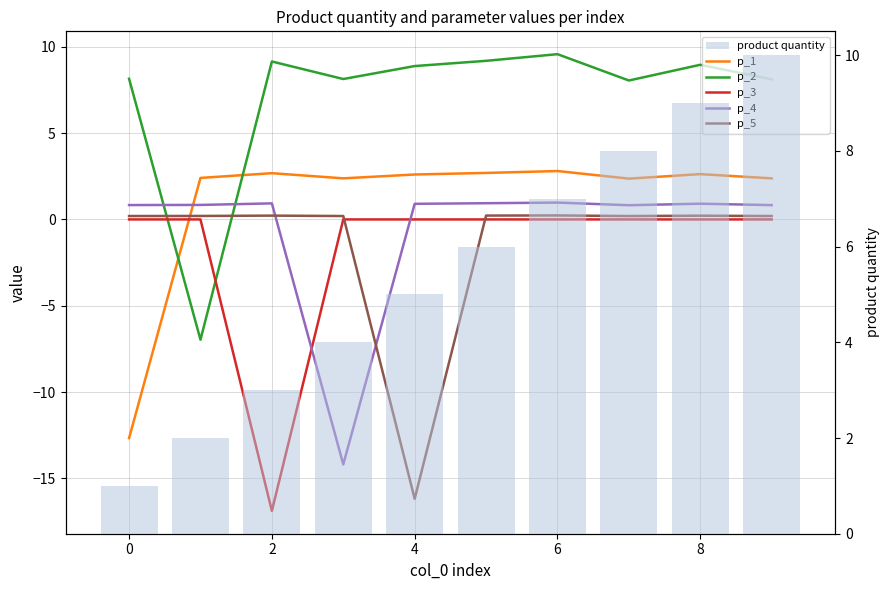

What are all the series names shown in the legend?

p_1, p_2, p_3, p_4, p_5, product quantity